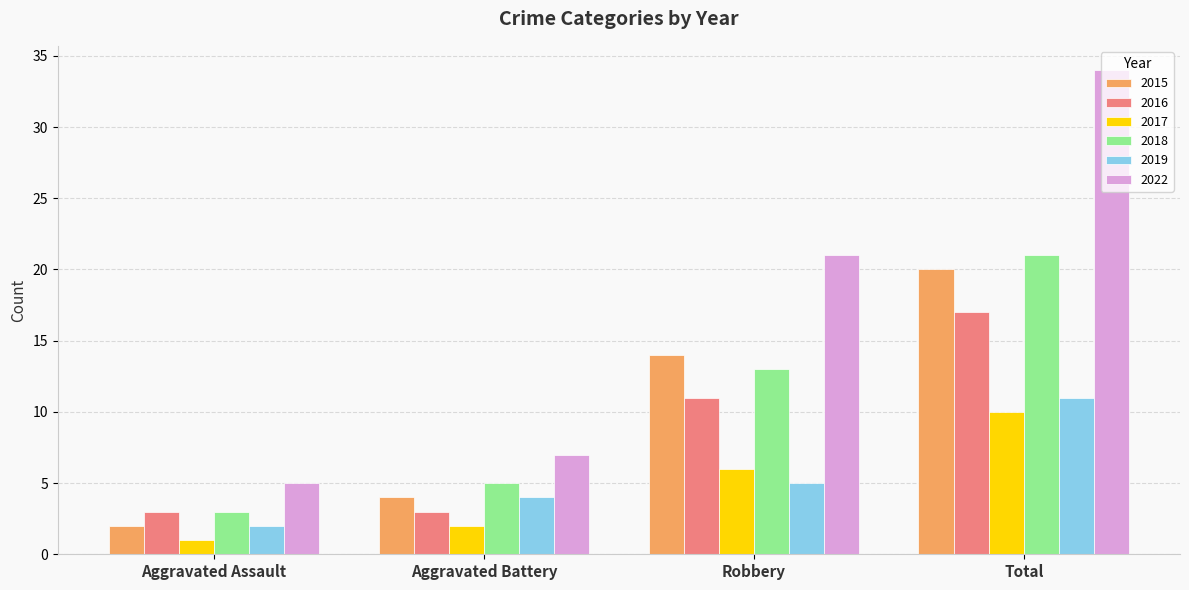

How many bars are there in total?

24